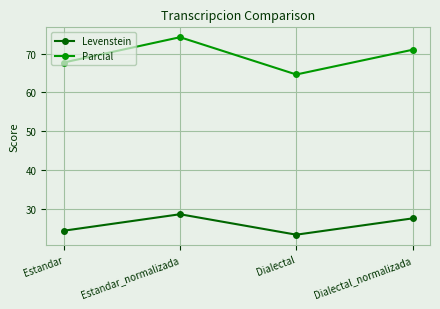

True or false: Levenstein and Parcial intersect in this chart.

False